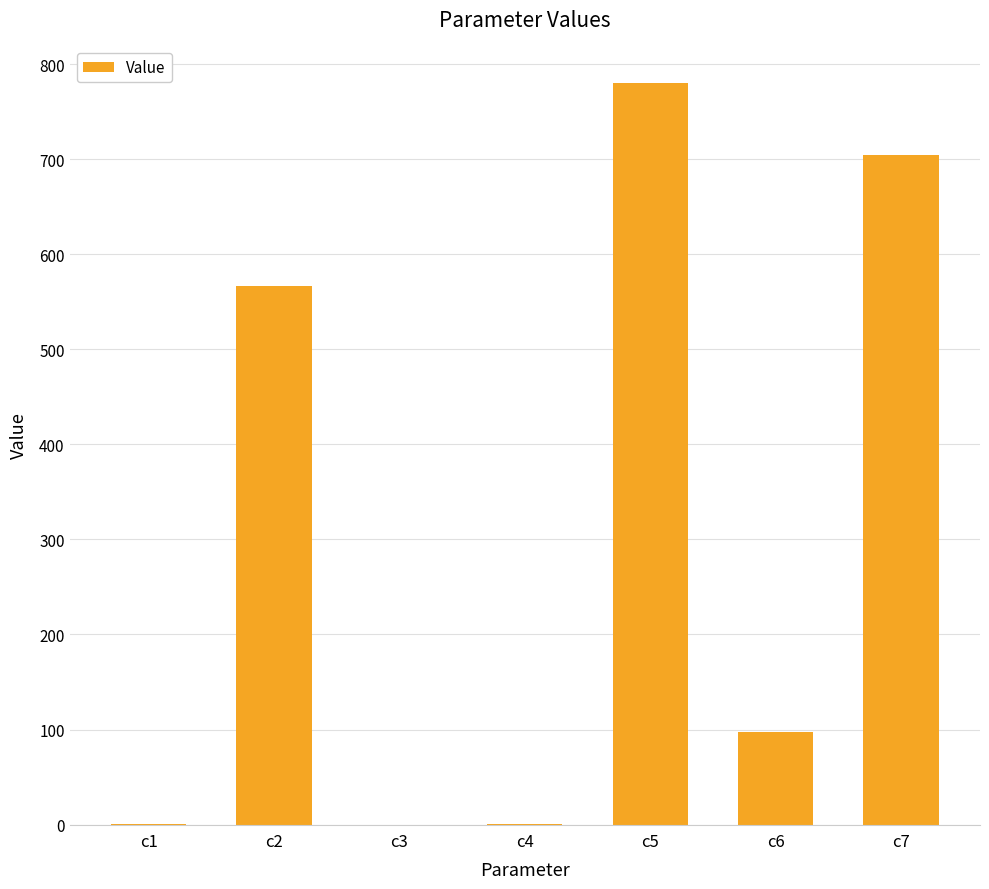

Are the bars horizontal?

No